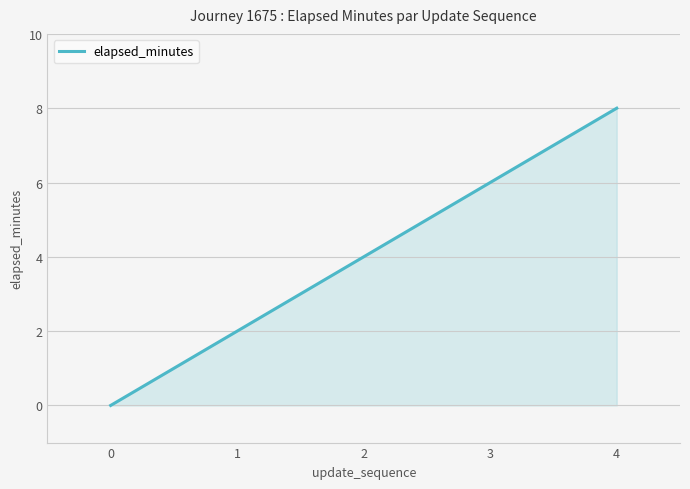

The value at 4 is 12. True or false?

False